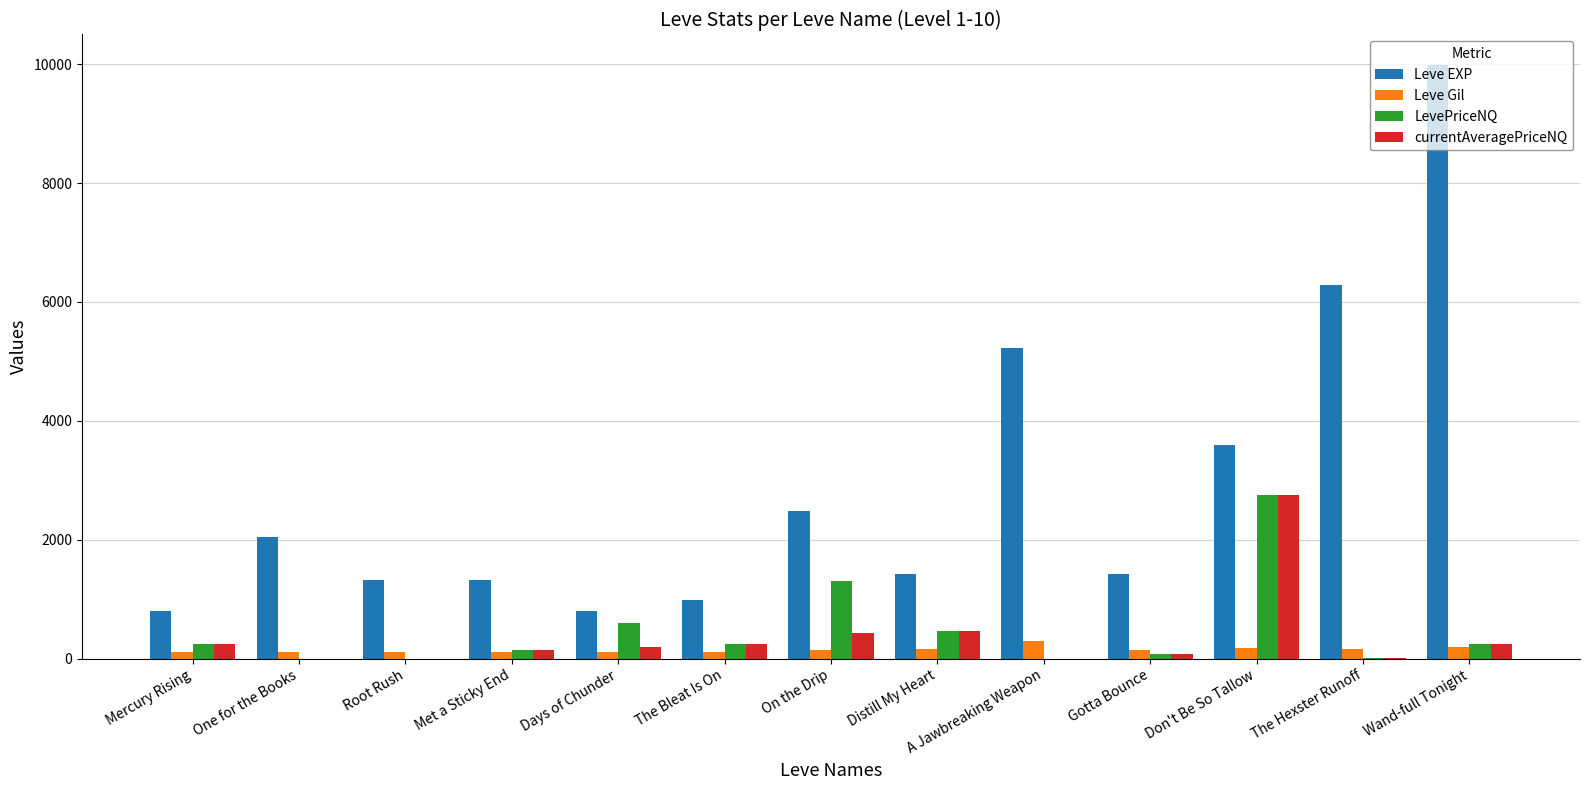

How many groups of bars are there?

13